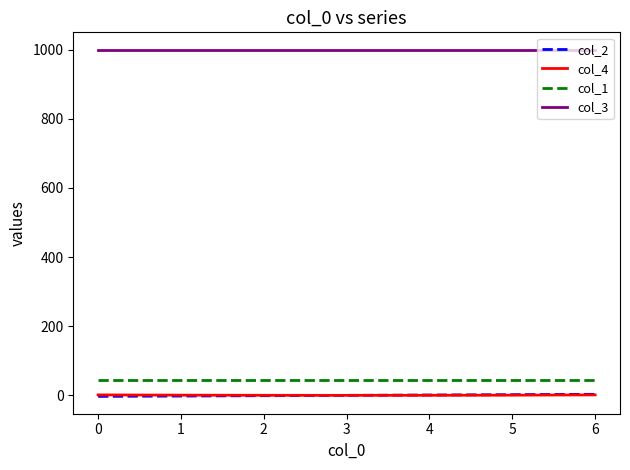

What is the maximum value shown in the chart?

1000.0